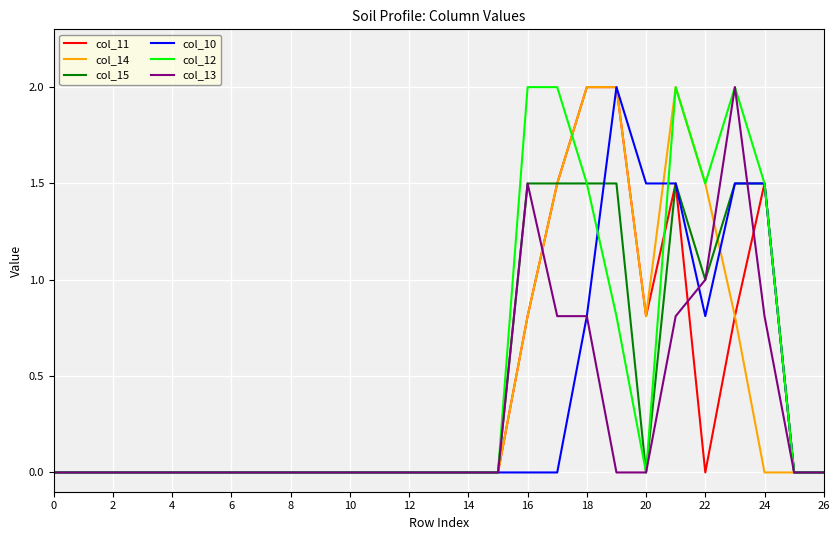

In col_10, how many points are lower than both neighbors (excluding endpoints)?

1